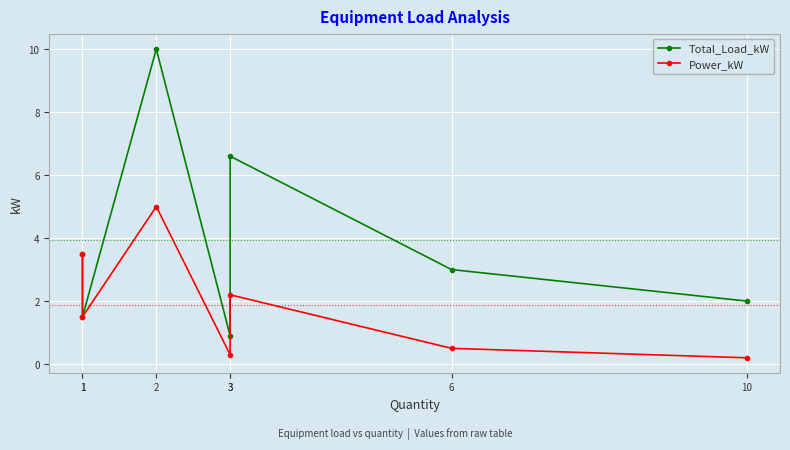

At how many categories does at least one series exceed 2?

4